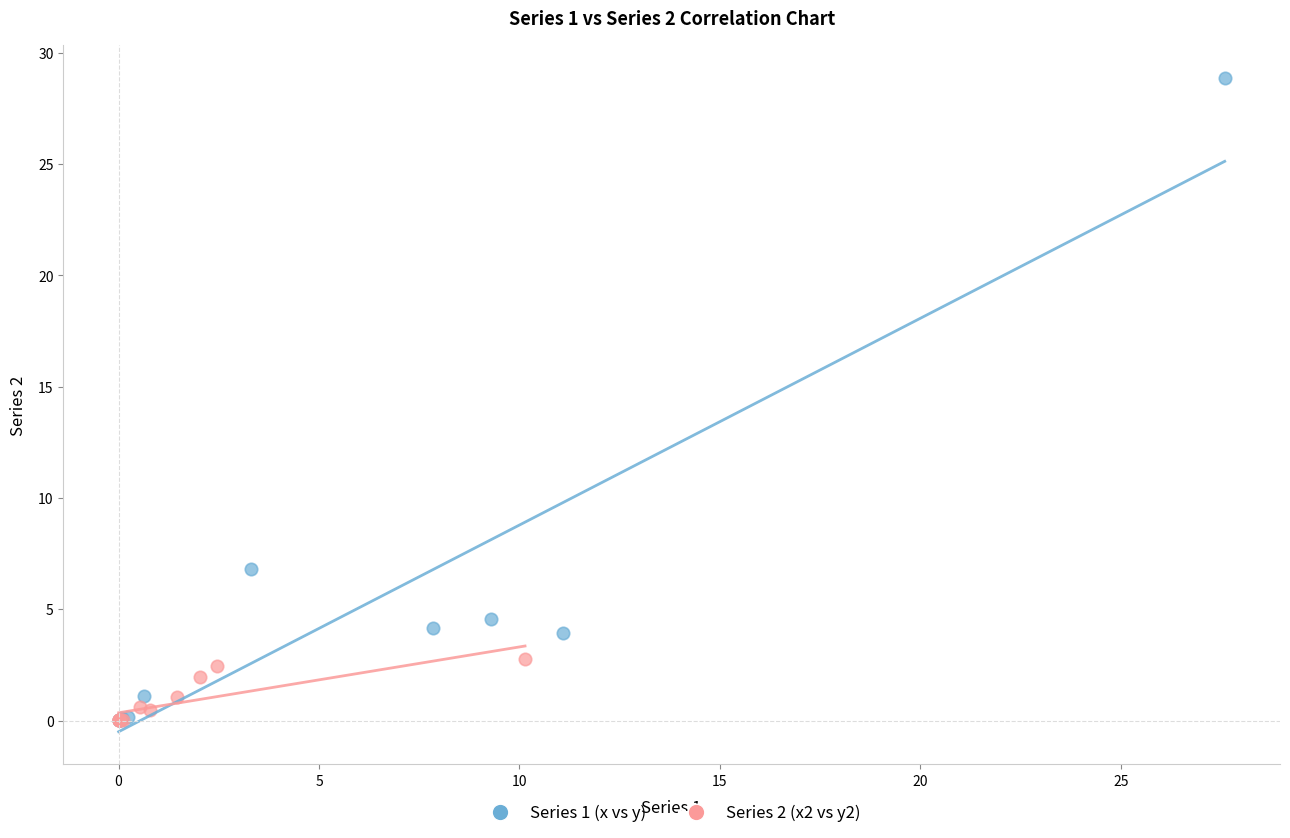

What are all the series names shown in the legend?

Series 1 (x vs y), Series 2 (x2 vs y2)